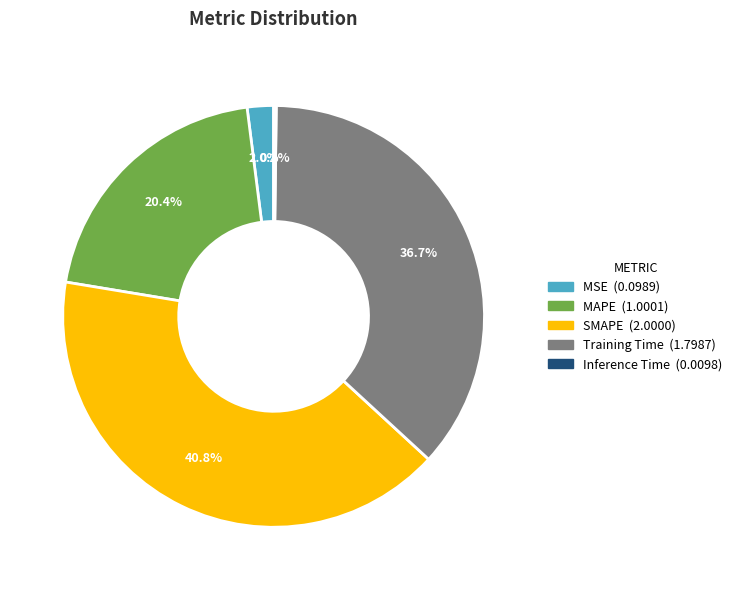

Which category has the biggest portion of the pie?

SMAPE